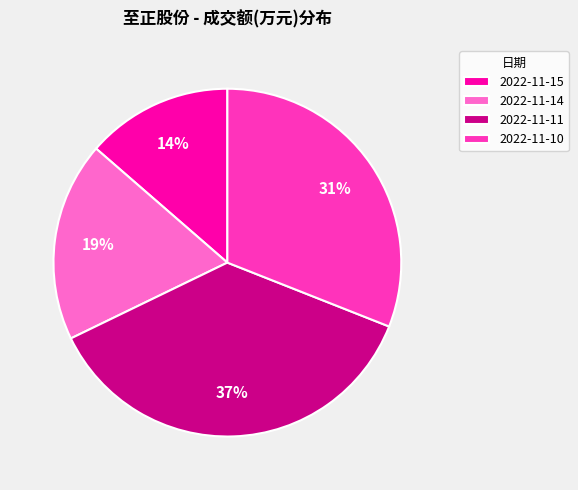

Count the number of slices in the pie.

4